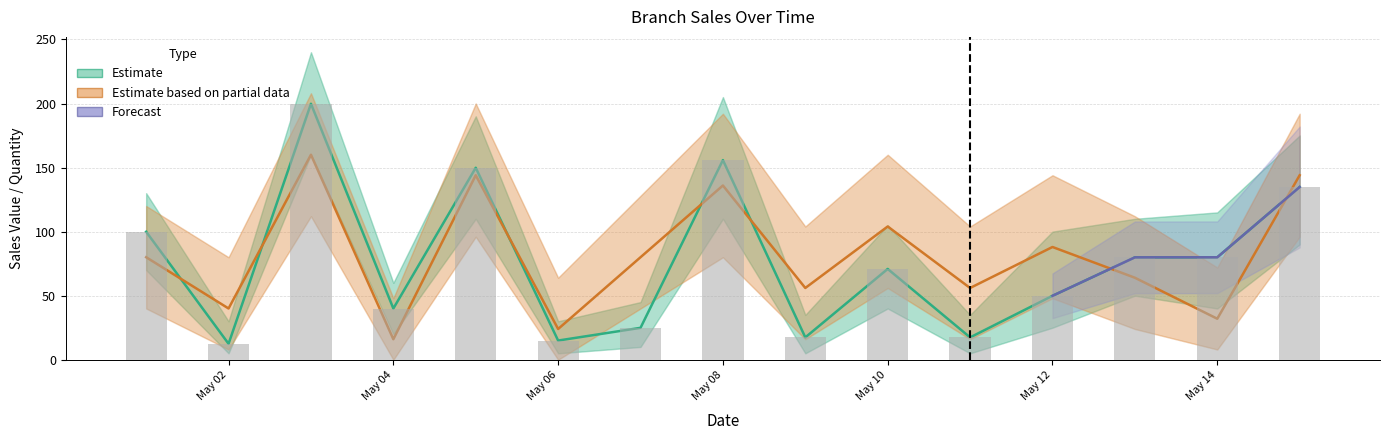

What is the sum of all Quantity × 8 (Partial) values?

1224.0